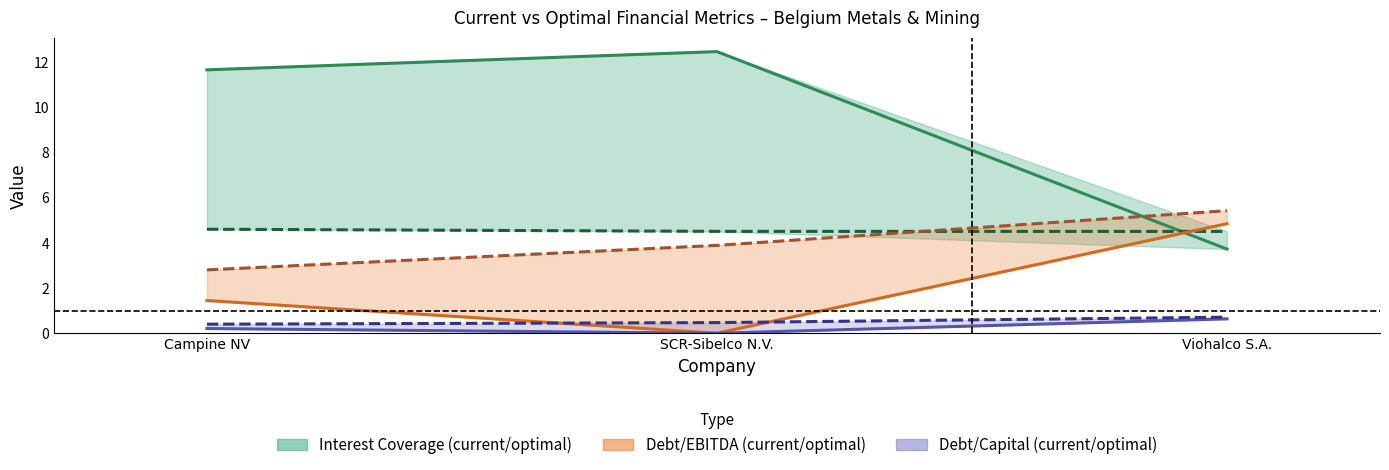

The current_debt_capital series shows 0.2 at Campine NV. True or false?

True